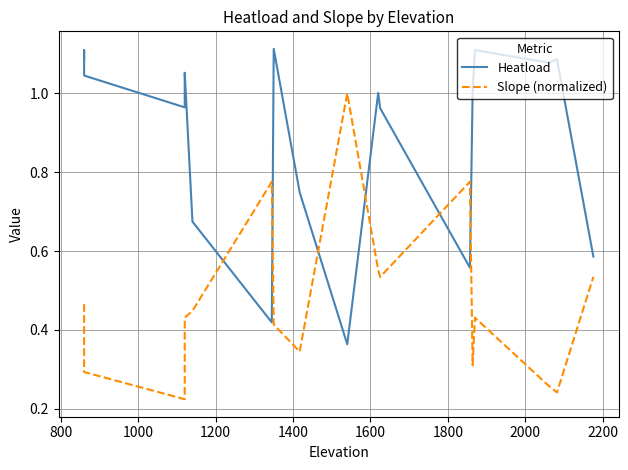

True or false: Slope (normalized) has more than 0 points higher than both neighbors.

True